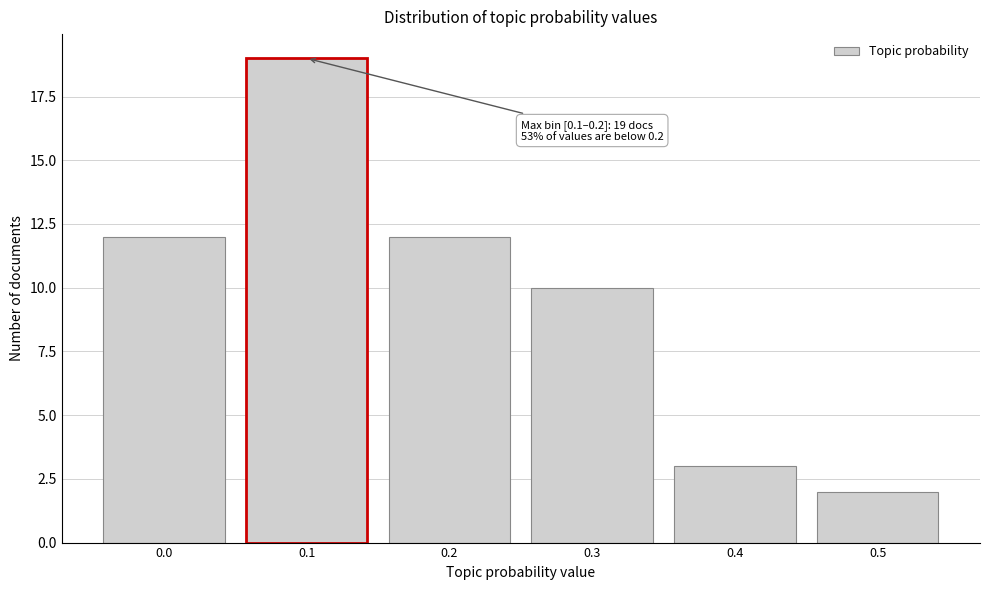

Reading left to right, what are all the values shown in this chart?

0.0=12	0.1=19	0.2=12	0.3=10	0.4=3	0.5=2